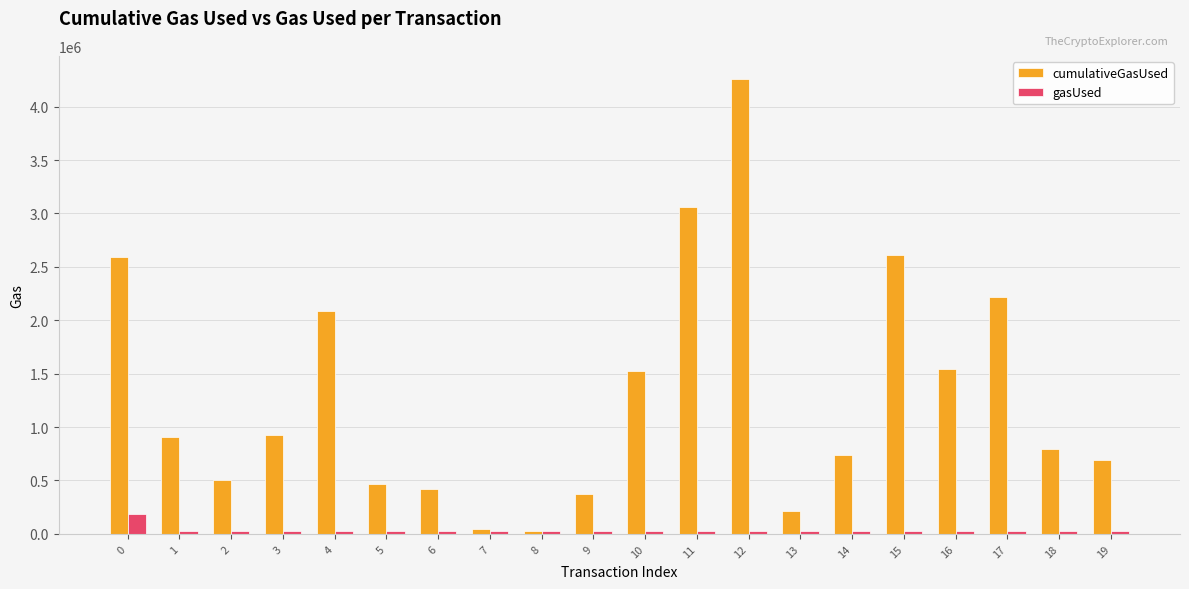

Which series has the largest total across all categories?

cumulativeGasUsed